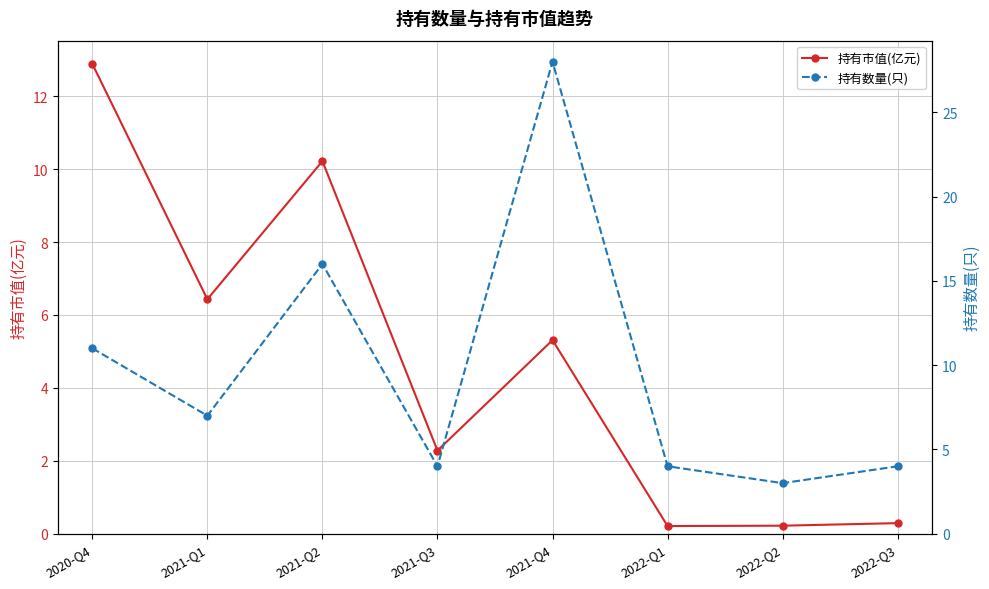

Reading left to right, transcribe all the data shown in this chart.

持有市值(亿元): 12.9	6.4	10.2	2.3	5.3	0.2	0.2	0.3
持有数量(只): 11.0	7.0	16.0	4.0	28.0	4.0	3.0	4.0